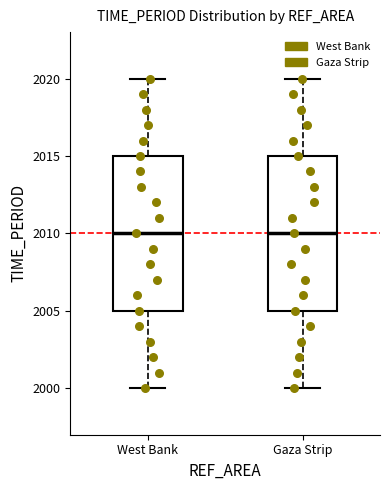

Reading left to right, read every box against the y-axis: the position of its median line, the range the box covers, and the ends of its whiskers. The values are not printed on the chart, so give them approximately, as read against the axis.

West Bank: median 2010, box 2005 to 2015, whiskers 2000 to 2020
Gaza Strip: median 2010, box 2005 to 2015, whiskers 2000 to 2020